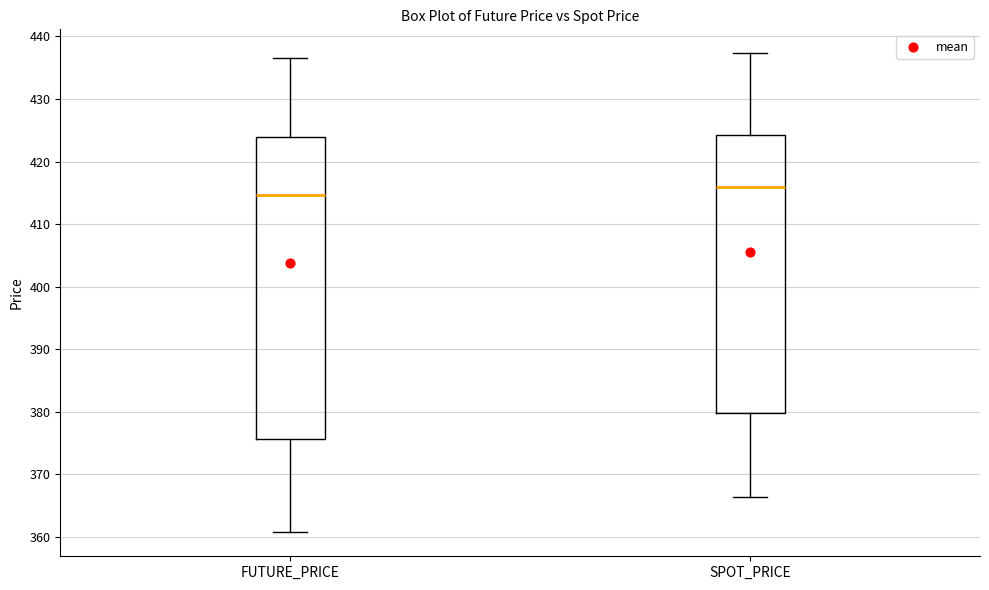

Which box's median line is the highest?

SPOT_PRICE